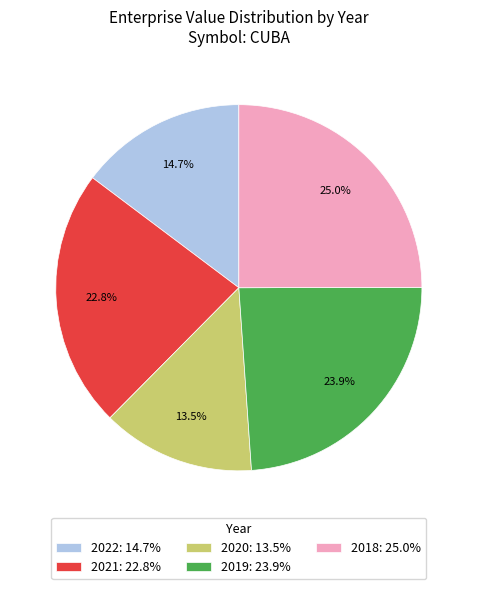

Rank the categories by value from lowest to highest.

2020, 2022, 2021, 2019, 2018